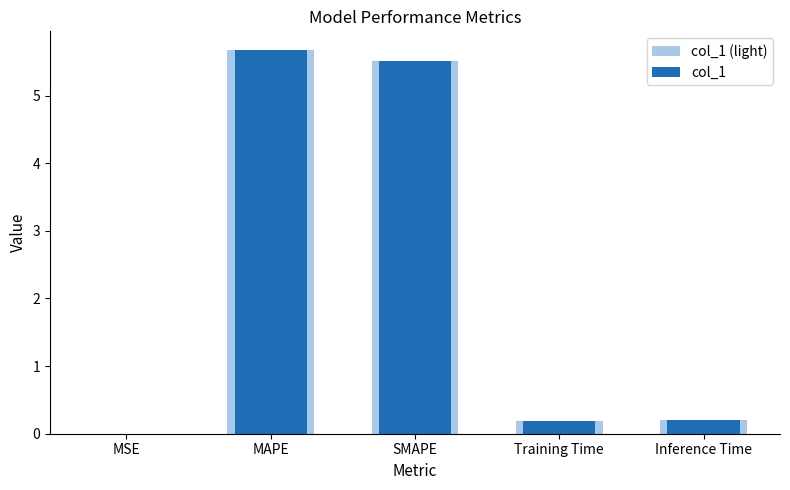

The value of col_1 (light) at SMAPE is 5.5. True or false?

True